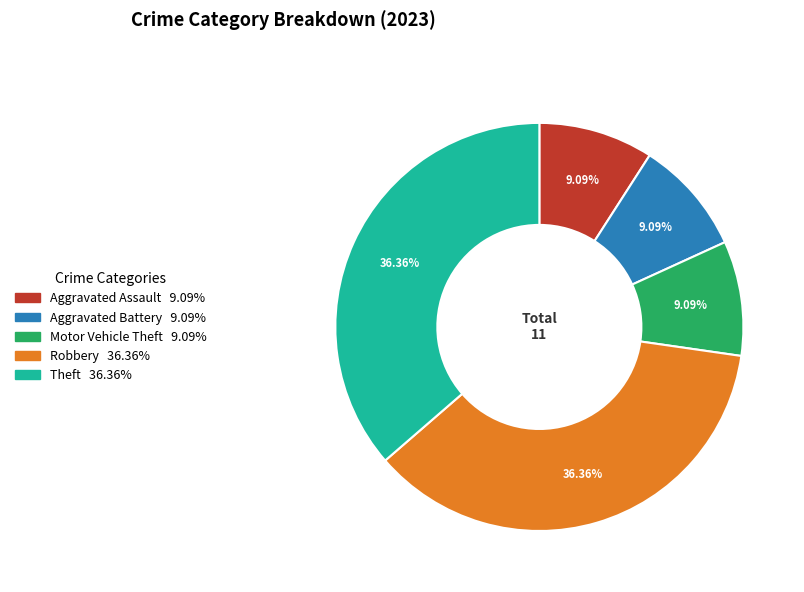

Is there a majority slice in this chart?

No